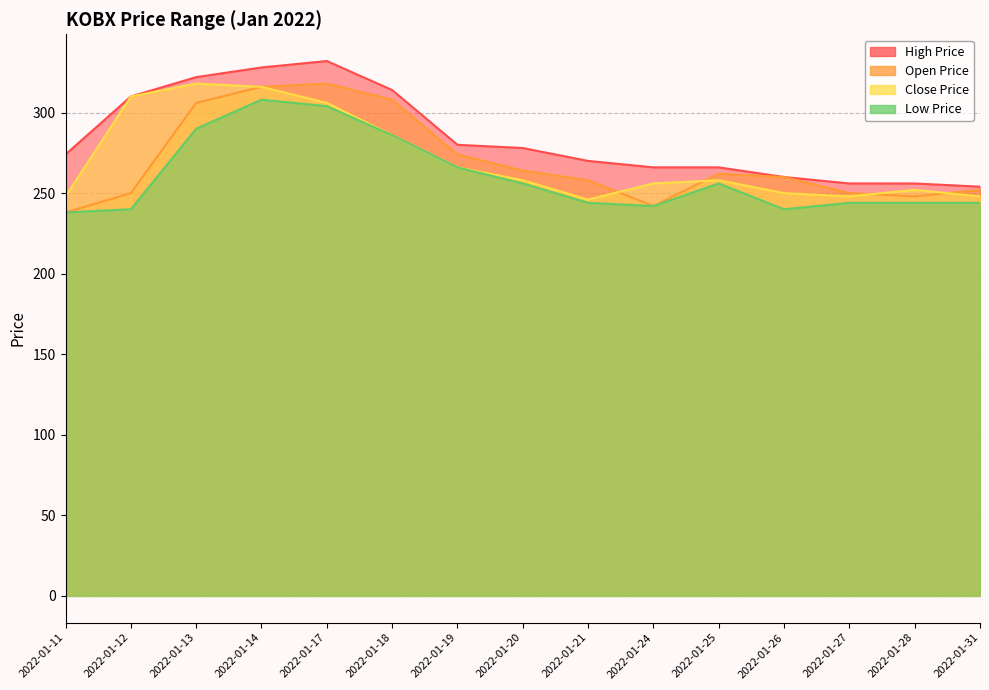

What is the difference between the open_prc values at 2022-01-28 and 2022-01-25?

14